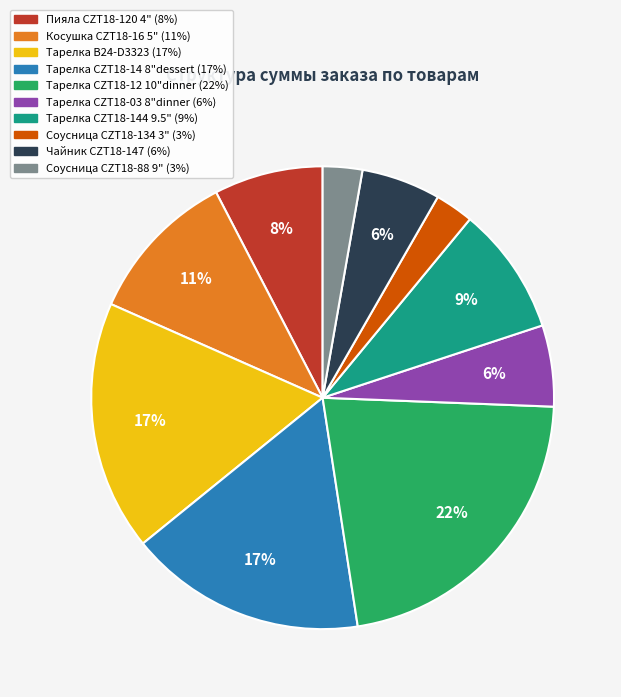

Which has a higher value, Пияла CZT18-120 4" or Тарелка CZT18-14 8"dessert?

Тарелка CZT18-14 8"dessert